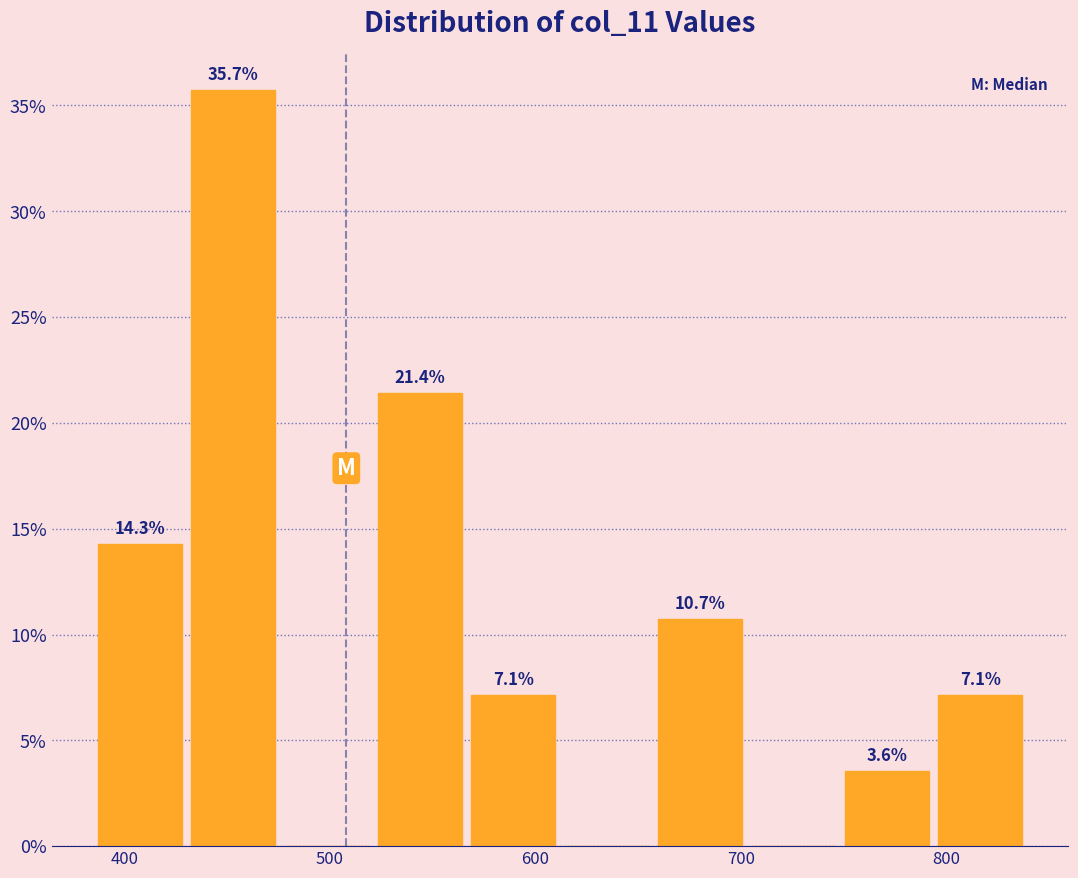

Over which range of the x-axis is the bar tallest?

430 to 480